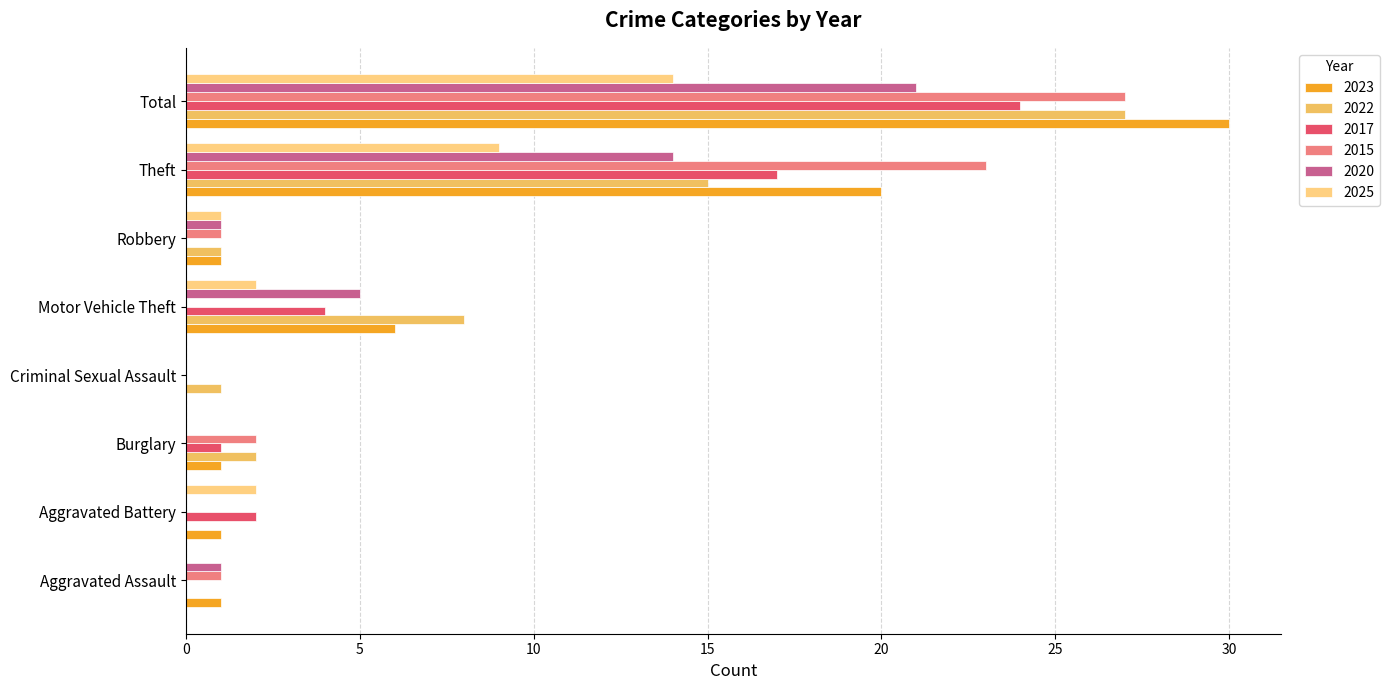

What is the difference between the 2017 values at Aggravated Battery and Motor Vehicle Theft?

2